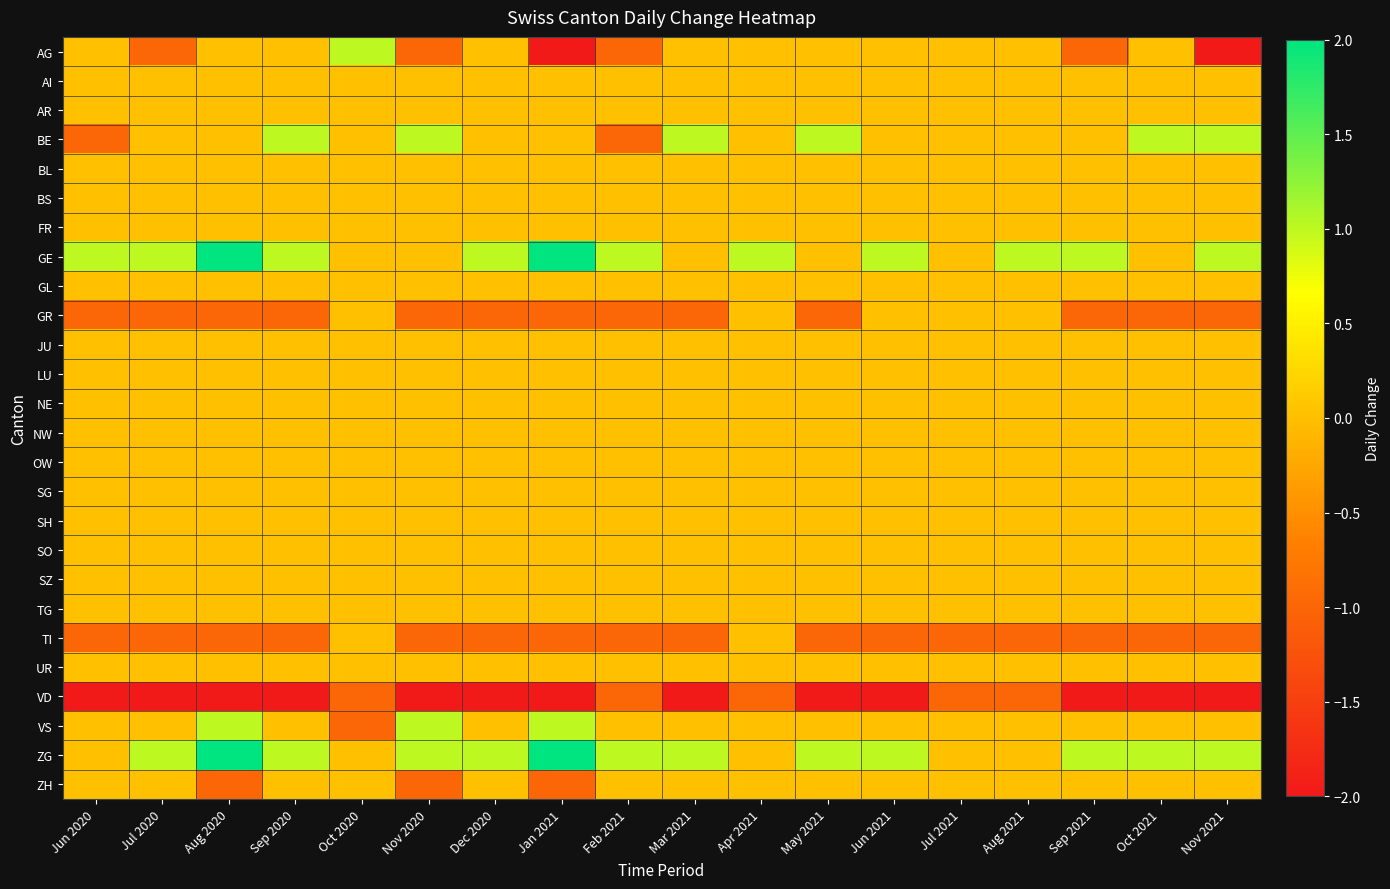

Reading left to right, transcribe all the data shown in this chart.

AG: Jun 2020=0	Jul 2020=-1	Aug 2020=0	Sep 2020=0	Oct 2020=1	Nov 2020=-1	Dec 2020=0	Jan 2021=-2	Feb 2021=-1	Mar 2021=0	Apr 2021=0	May 2021=0	Jun 2021=0	Jul 2021=0	Aug 2021=0	Sep 2021=-1	Oct 2021=0	Nov 2021=-2
AI: Jun 2020=0	Jul 2020=0	Aug 2020=0	Sep 2020=0	Oct 2020=0	Nov 2020=0	Dec 2020=0	Jan 2021=0	Feb 2021=0	Mar 2021=0	Apr 2021=0	May 2021=0	Jun 2021=0	Jul 2021=0	Aug 2021=0	Sep 2021=0	Oct 2021=0	Nov 2021=0
AR: Jun 2020=0	Jul 2020=0	Aug 2020=0	Sep 2020=0	Oct 2020=0	Nov 2020=0	Dec 2020=0	Jan 2021=0	Feb 2021=0	Mar 2021=0	Apr 2021=0	May 2021=0	Jun 2021=0	Jul 2021=0	Aug 2021=0	Sep 2021=0	Oct 2021=0	Nov 2021=0
BE: Jun 2020=-1	Jul 2020=0	Aug 2020=0	Sep 2020=1	Oct 2020=0	Nov 2020=1	Dec 2020=0	Jan 2021=0	Feb 2021=-1	Mar 2021=1	Apr 2021=0	May 2021=1	Jun 2021=0	Jul 2021=0	Aug 2021=0	Sep 2021=0	Oct 2021=1	Nov 2021=1
BL: Jun 2020=0	Jul 2020=0	Aug 2020=0	Sep 2020=0	Oct 2020=0	Nov 2020=0	Dec 2020=0	Jan 2021=0	Feb 2021=0	Mar 2021=0	Apr 2021=0	May 2021=0	Jun 2021=0	Jul 2021=0	Aug 2021=0	Sep 2021=0	Oct 2021=0	Nov 2021=0
BS: Jun 2020=0	Jul 2020=0	Aug 2020=0	Sep 2020=0	Oct 2020=0	Nov 2020=0	Dec 2020=0	Jan 2021=0	Feb 2021=0	Mar 2021=0	Apr 2021=0	May 2021=0	Jun 2021=0	Jul 2021=0	Aug 2021=0	Sep 2021=0	Oct 2021=0	Nov 2021=0
FR: Jun 2020=0	Jul 2020=0	Aug 2020=0	Sep 2020=0	Oct 2020=0	Nov 2020=0	Dec 2020=0	Jan 2021=0	Feb 2021=0	Mar 2021=0	Apr 2021=0	May 2021=0	Jun 2021=0	Jul 2021=0	Aug 2021=0	Sep 2021=0	Oct 2021=0	Nov 2021=0
GE: Jun 2020=1	Jul 2020=1	Aug 2020=2	Sep 2020=1	Oct 2020=0	Nov 2020=0	Dec 2020=1	Jan 2021=2	Feb 2021=1	Mar 2021=0	Apr 2021=1	May 2021=0	Jun 2021=1	Jul 2021=0	Aug 2021=1	Sep 2021=1	Oct 2021=0	Nov 2021=1
GL: Jun 2020=0	Jul 2020=0	Aug 2020=0	Sep 2020=0	Oct 2020=0	Nov 2020=0	Dec 2020=0	Jan 2021=0	Feb 2021=0	Mar 2021=0	Apr 2021=0	May 2021=0	Jun 2021=0	Jul 2021=0	Aug 2021=0	Sep 2021=0	Oct 2021=0	Nov 2021=0
GR: Jun 2020=-1	Jul 2020=-1	Aug 2020=-1	Sep 2020=-1	Oct 2020=0	Nov 2020=-1	Dec 2020=-1	Jan 2021=-1	Feb 2021=-1	Mar 2021=-1	Apr 2021=0	May 2021=-1	Jun 2021=0	Jul 2021=0	Aug 2021=0	Sep 2021=-1	Oct 2021=-1	Nov 2021=-1
JU: Jun 2020=0	Jul 2020=0	Aug 2020=0	Sep 2020=0	Oct 2020=0	Nov 2020=0	Dec 2020=0	Jan 2021=0	Feb 2021=0	Mar 2021=0	Apr 2021=0	May 2021=0	Jun 2021=0	Jul 2021=0	Aug 2021=0	Sep 2021=0	Oct 2021=0	Nov 2021=0
LU: Jun 2020=0	Jul 2020=0	Aug 2020=0	Sep 2020=0	Oct 2020=0	Nov 2020=0	Dec 2020=0	Jan 2021=0	Feb 2021=0	Mar 2021=0	Apr 2021=0	May 2021=0	Jun 2021=0	Jul 2021=0	Aug 2021=0	Sep 2021=0	Oct 2021=0	Nov 2021=0
NE: Jun 2020=0	Jul 2020=0	Aug 2020=0	Sep 2020=0	Oct 2020=0	Nov 2020=0	Dec 2020=0	Jan 2021=0	Feb 2021=0	Mar 2021=0	Apr 2021=0	May 2021=0	Jun 2021=0	Jul 2021=0	Aug 2021=0	Sep 2021=0	Oct 2021=0	Nov 2021=0
NW: Jun 2020=0	Jul 2020=0	Aug 2020=0	Sep 2020=0	Oct 2020=0	Nov 2020=0	Dec 2020=0	Jan 2021=0	Feb 2021=0	Mar 2021=0	Apr 2021=0	May 2021=0	Jun 2021=0	Jul 2021=0	Aug 2021=0	Sep 2021=0	Oct 2021=0	Nov 2021=0
OW: Jun 2020=0	Jul 2020=0	Aug 2020=0	Sep 2020=0	Oct 2020=0	Nov 2020=0	Dec 2020=0	Jan 2021=0	Feb 2021=0	Mar 2021=0	Apr 2021=0	May 2021=0	Jun 2021=0	Jul 2021=0	Aug 2021=0	Sep 2021=0	Oct 2021=0	Nov 2021=0
SG: Jun 2020=0	Jul 2020=0	Aug 2020=0	Sep 2020=0	Oct 2020=0	Nov 2020=0	Dec 2020=0	Jan 2021=0	Feb 2021=0	Mar 2021=0	Apr 2021=0	May 2021=0	Jun 2021=0	Jul 2021=0	Aug 2021=0	Sep 2021=0	Oct 2021=0	Nov 2021=0
SH: Jun 2020=0	Jul 2020=0	Aug 2020=0	Sep 2020=0	Oct 2020=0	Nov 2020=0	Dec 2020=0	Jan 2021=0	Feb 2021=0	Mar 2021=0	Apr 2021=0	May 2021=0	Jun 2021=0	Jul 2021=0	Aug 2021=0	Sep 2021=0	Oct 2021=0	Nov 2021=0
SO: Jun 2020=0	Jul 2020=0	Aug 2020=0	Sep 2020=0	Oct 2020=0	Nov 2020=0	Dec 2020=0	Jan 2021=0	Feb 2021=0	Mar 2021=0	Apr 2021=0	May 2021=0	Jun 2021=0	Jul 2021=0	Aug 2021=0	Sep 2021=0	Oct 2021=0	Nov 2021=0
SZ: Jun 2020=0	Jul 2020=0	Aug 2020=0	Sep 2020=0	Oct 2020=0	Nov 2020=0	Dec 2020=0	Jan 2021=0	Feb 2021=0	Mar 2021=0	Apr 2021=0	May 2021=0	Jun 2021=0	Jul 2021=0	Aug 2021=0	Sep 2021=0	Oct 2021=0	Nov 2021=0
TG: Jun 2020=0	Jul 2020=0	Aug 2020=0	Sep 2020=0	Oct 2020=0	Nov 2020=0	Dec 2020=0	Jan 2021=0	Feb 2021=0	Mar 2021=0	Apr 2021=0	May 2021=0	Jun 2021=0	Jul 2021=0	Aug 2021=0	Sep 2021=0	Oct 2021=0	Nov 2021=0
TI: Jun 2020=-1	Jul 2020=-1	Aug 2020=-1	Sep 2020=-1	Oct 2020=0	Nov 2020=-1	Dec 2020=-1	Jan 2021=-1	Feb 2021=-1	Mar 2021=-1	Apr 2021=0	May 2021=-1	Jun 2021=-1	Jul 2021=-1	Aug 2021=-1	Sep 2021=-1	Oct 2021=-1	Nov 2021=-1
UR: Jun 2020=0	Jul 2020=0	Aug 2020=0	Sep 2020=0	Oct 2020=0	Nov 2020=0	Dec 2020=0	Jan 2021=0	Feb 2021=0	Mar 2021=0	Apr 2021=0	May 2021=0	Jun 2021=0	Jul 2021=0	Aug 2021=0	Sep 2021=0	Oct 2021=0	Nov 2021=0
VD: Jun 2020=-2	Jul 2020=-2	Aug 2020=-2	Sep 2020=-2	Oct 2020=-1	Nov 2020=-2	Dec 2020=-2	Jan 2021=-2	Feb 2021=-1	Mar 2021=-2	Apr 2021=-1	May 2021=-2	Jun 2021=-2	Jul 2021=-1	Aug 2021=-1	Sep 2021=-2	Oct 2021=-2	Nov 2021=-2
VS: Jun 2020=0	Jul 2020=0	Aug 2020=1	Sep 2020=0	Oct 2020=-1	Nov 2020=1	Dec 2020=0	Jan 2021=1	Feb 2021=0	Mar 2021=0	Apr 2021=0	May 2021=0	Jun 2021=0	Jul 2021=0	Aug 2021=0	Sep 2021=0	Oct 2021=0	Nov 2021=0
ZG: Jun 2020=0	Jul 2020=1	Aug 2020=2	Sep 2020=1	Oct 2020=0	Nov 2020=1	Dec 2020=1	Jan 2021=2	Feb 2021=1	Mar 2021=1	Apr 2021=0	May 2021=1	Jun 2021=1	Jul 2021=0	Aug 2021=0	Sep 2021=1	Oct 2021=1	Nov 2021=1
ZH: Jun 2020=0	Jul 2020=0	Aug 2020=-1	Sep 2020=0	Oct 2020=0	Nov 2020=-1	Dec 2020=0	Jan 2021=-1	Feb 2021=0	Mar 2021=0	Apr 2021=0	May 2021=0	Jun 2021=0	Jul 2021=0	Aug 2021=0	Sep 2021=0	Oct 2021=0	Nov 2021=0